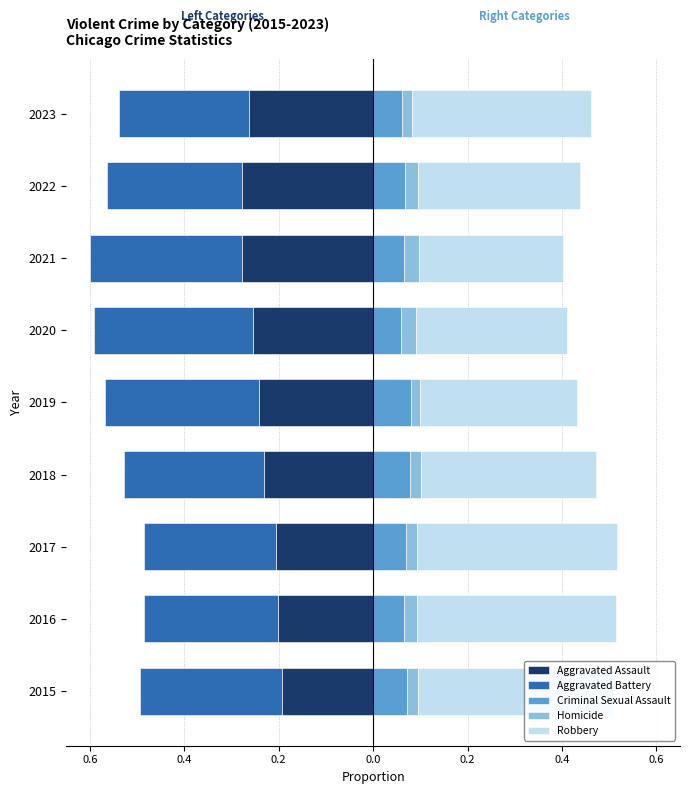

Reading left to right, transcribe all the data shown in this chart.

Aggravated Assault: -0.2	-0.2	-0.2	-0.2	-0.2	-0.3	-0.3	-0.3	-0.3
Aggravated Battery: -0.3	-0.3	-0.3	-0.3	-0.3	-0.3	-0.3	-0.3	-0.3
Criminal Sexual Assault: 0.1	0.1	0.1	0.1	0.1	0.1	0.1	0.1	0.1
Homicide: 0.0	0.0	0.0	0.0	0.0	0.0	0.0	0.0	0.0
Robbery: 0.4	0.4	0.4	0.4	0.3	0.3	0.3	0.3	0.4